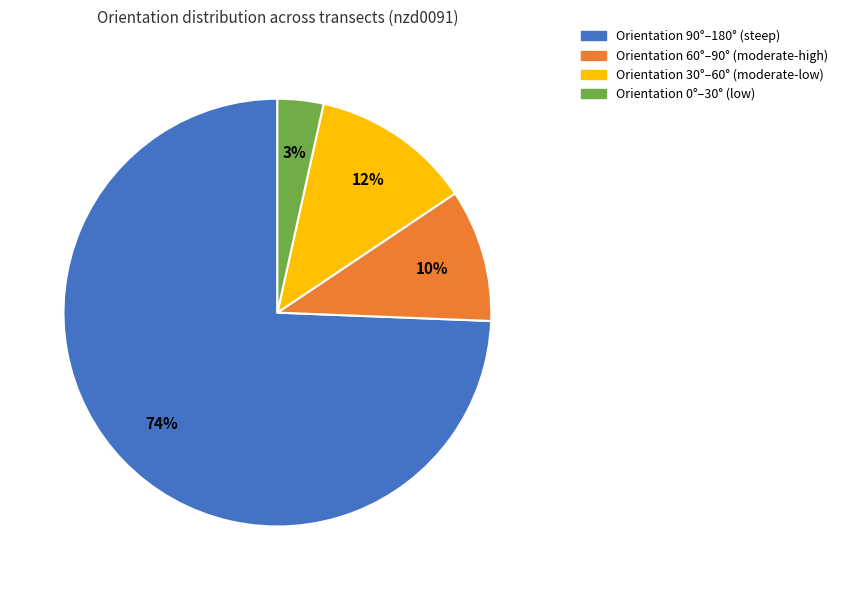

Is there a majority slice in this chart?

Yes